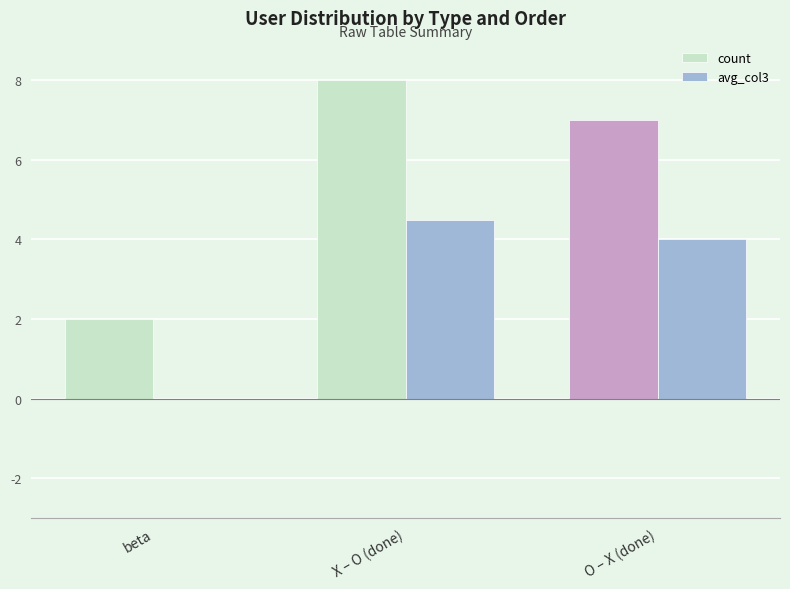

How many avg_col3 values are between 0 and 4?

2